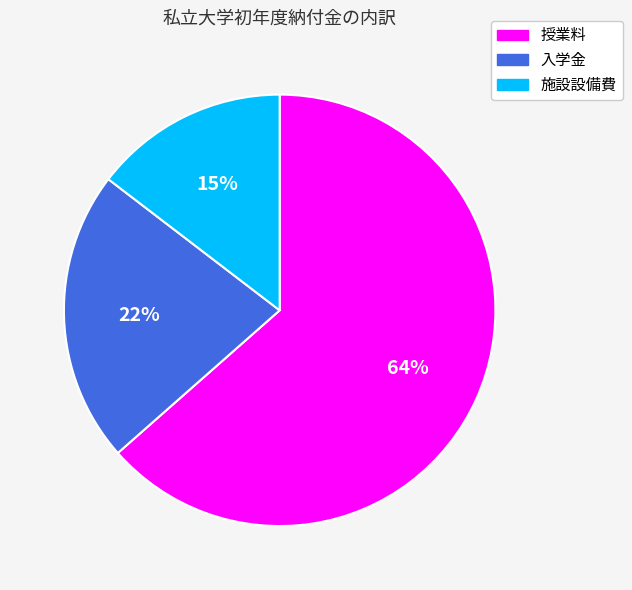

Rank the categories by value from highest to lowest.

授業料, 入学金, 施設設備費